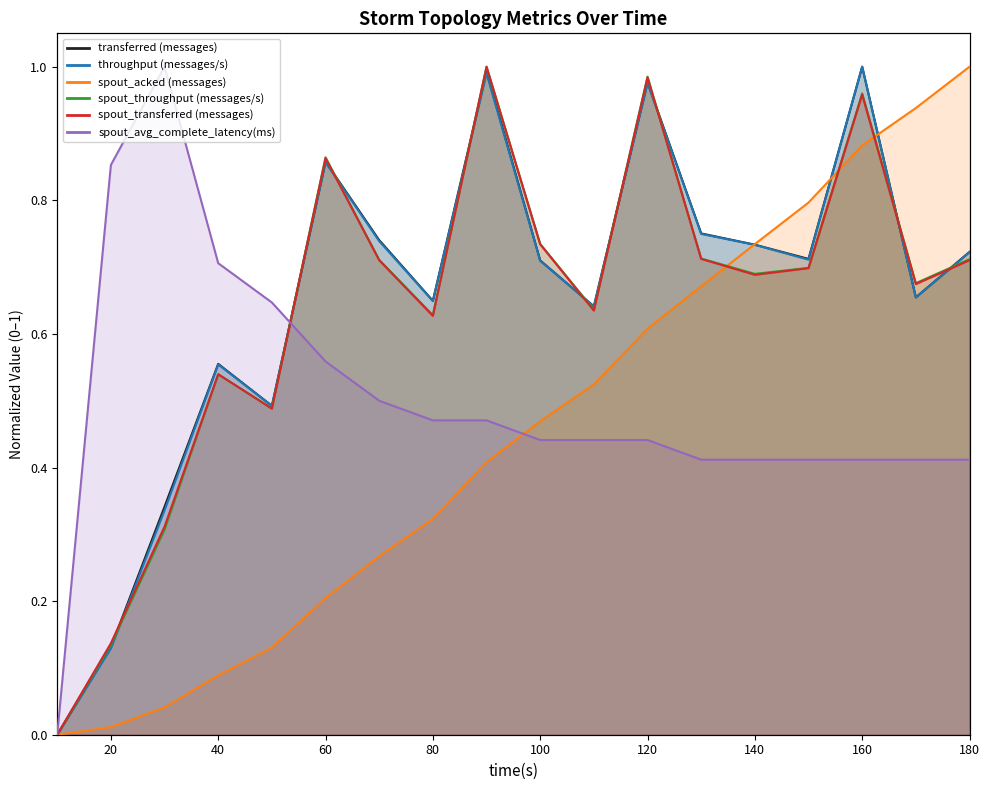

Does the chart display data point markers on the line(s)?

No